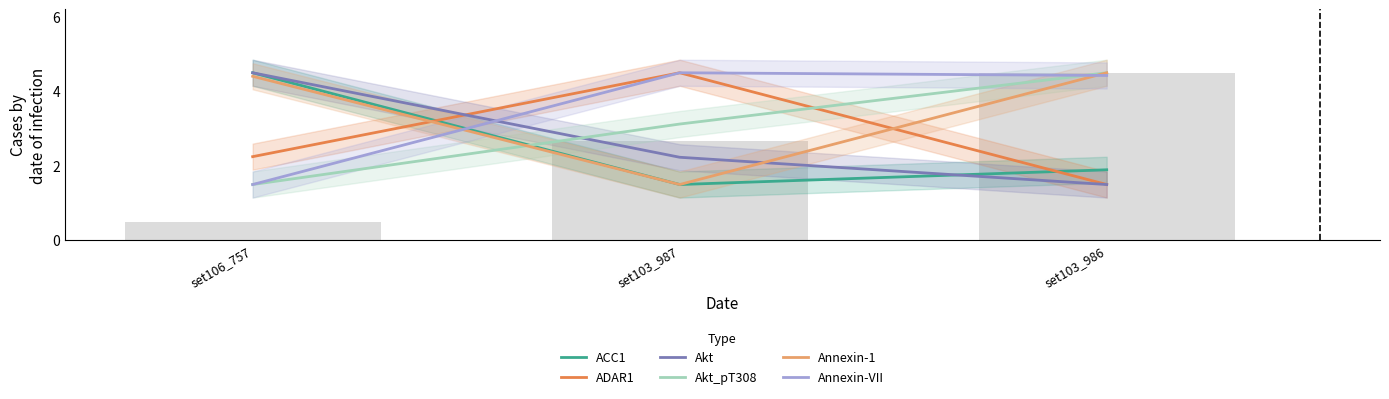

Which series has the largest total across all categories?

Annexin-VII